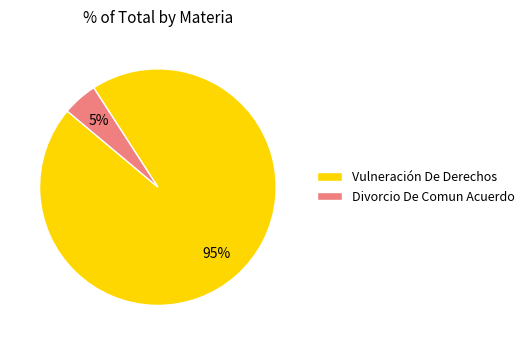

What is the majority slice?

Vulneración De Derechos